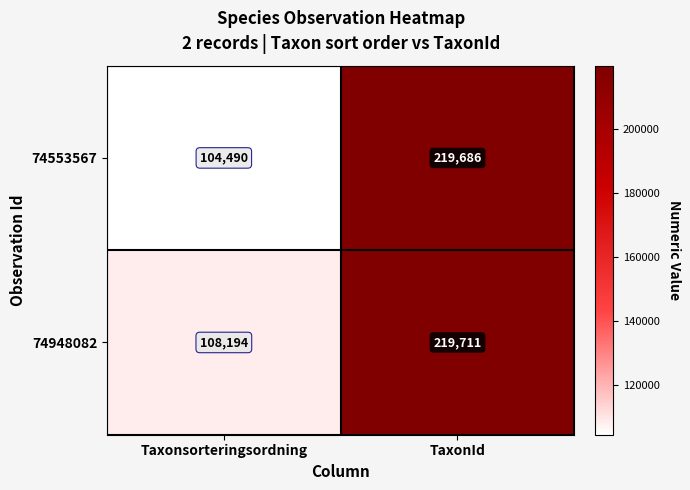

Reading left to right, transcribe all the data shown in this chart.

74553567: 104490	219686
74948082: 108194	219711